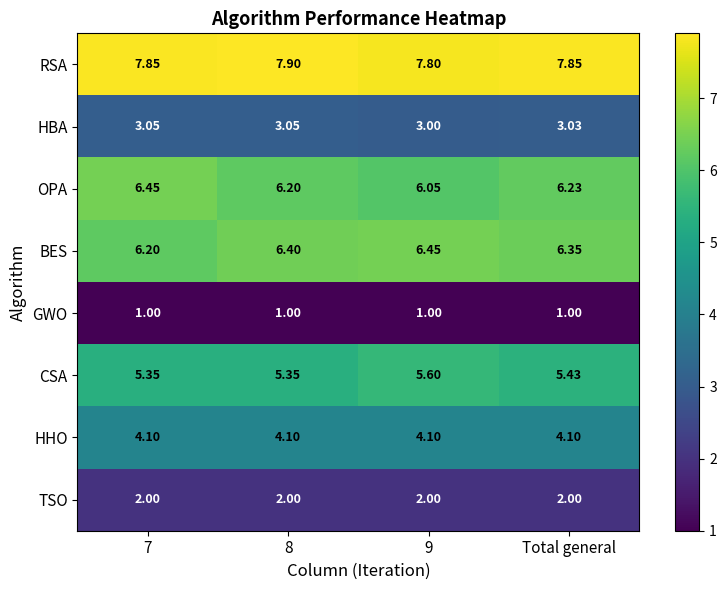

How many series are shown in this chart?

8